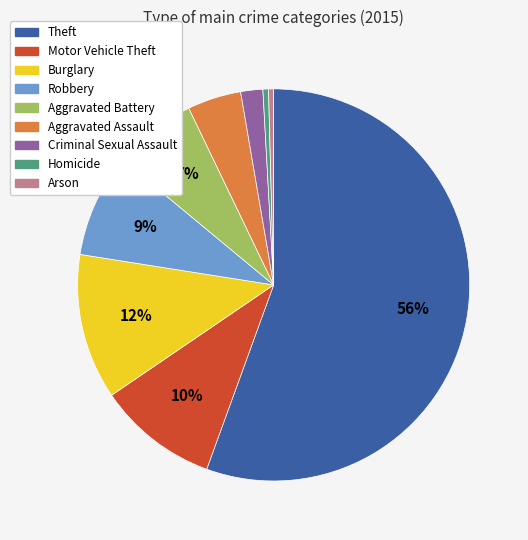

Does Theft account for over 50% of the chart?

Yes